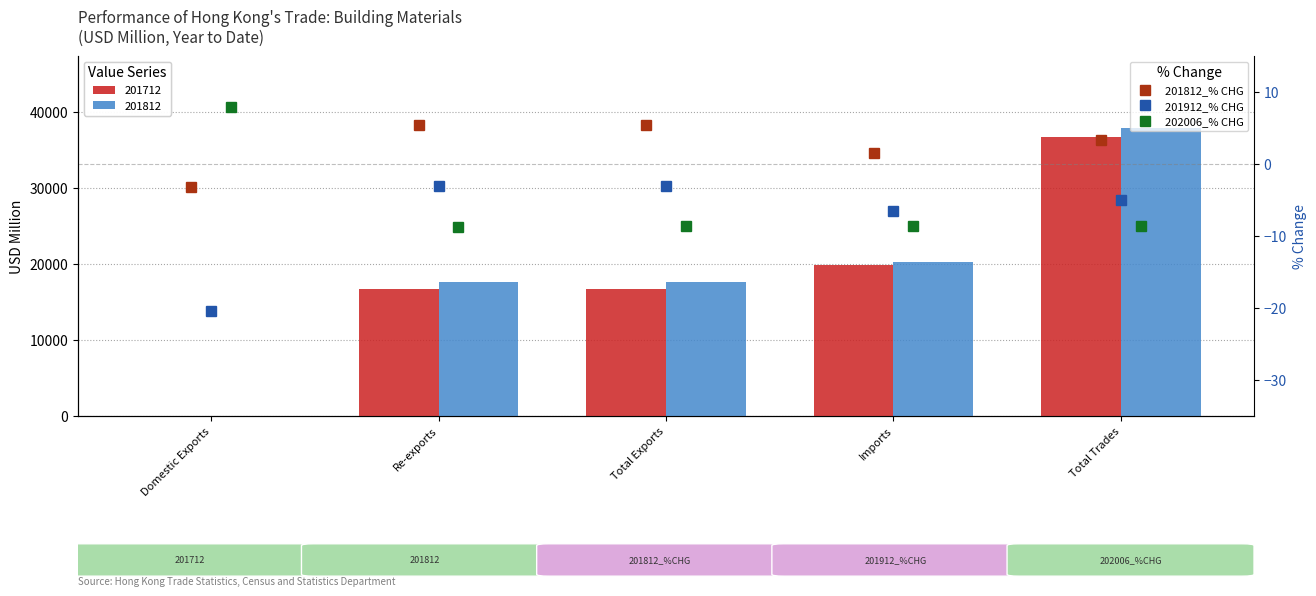

The 201812_% CHG series shows 5.5 at Re-exports. True or false?

True